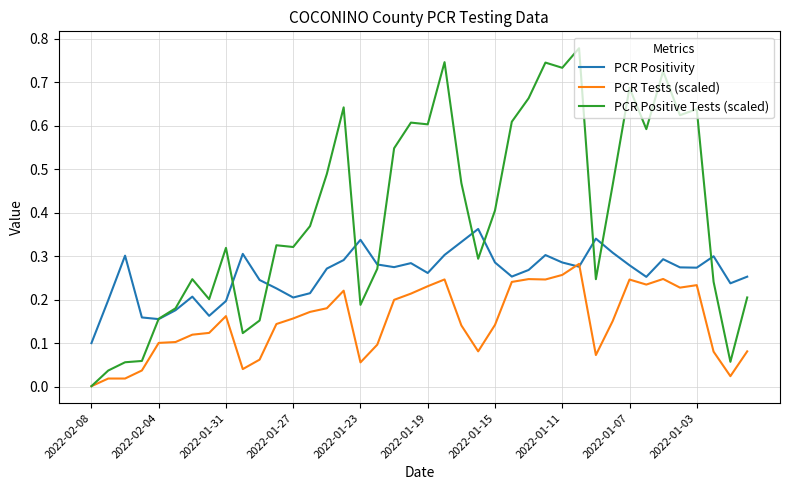

Rank the series by their average value, from highest to lowest.

PCR Positive Tests (scaled), PCR Positivity, PCR Tests (scaled)